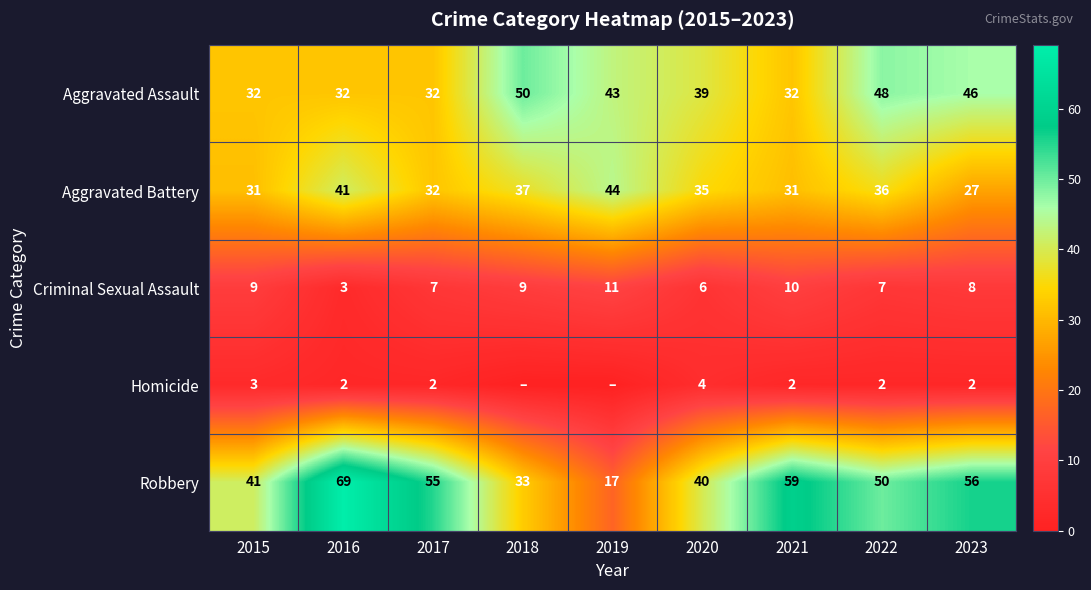

What is the approximate value of Aggravated Battery at 2018?

37